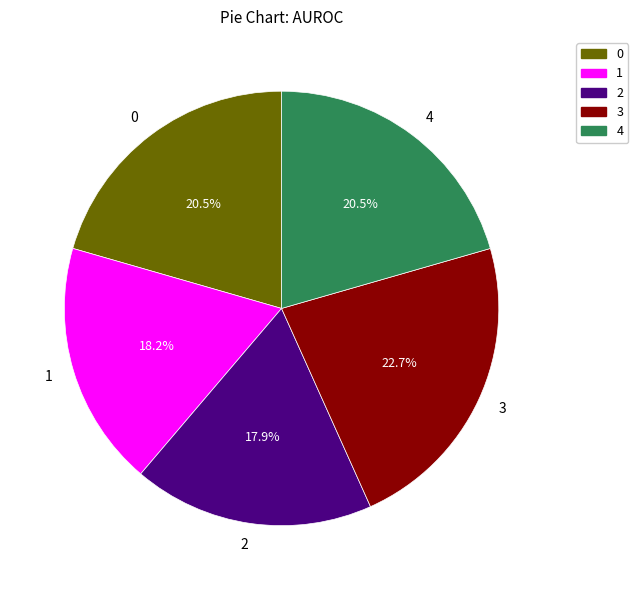

Is there any slice that represents more than half of the pie?

No